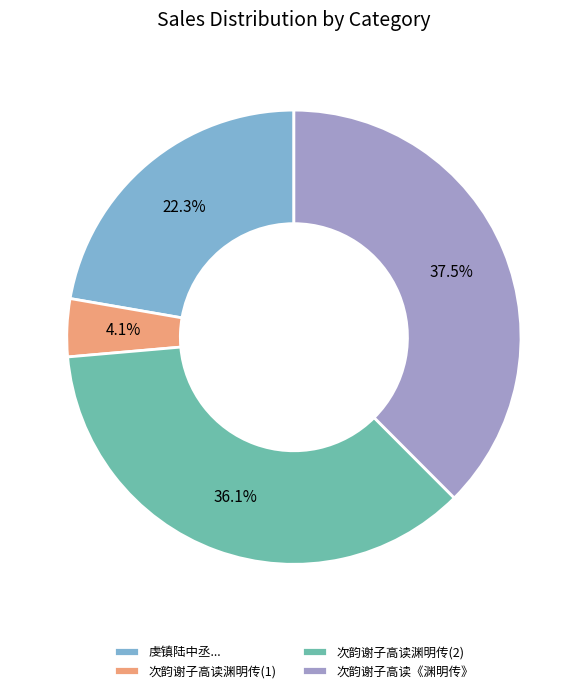

Which category has the smallest portion of the pie?

次韵谢子高读渊明传(1)